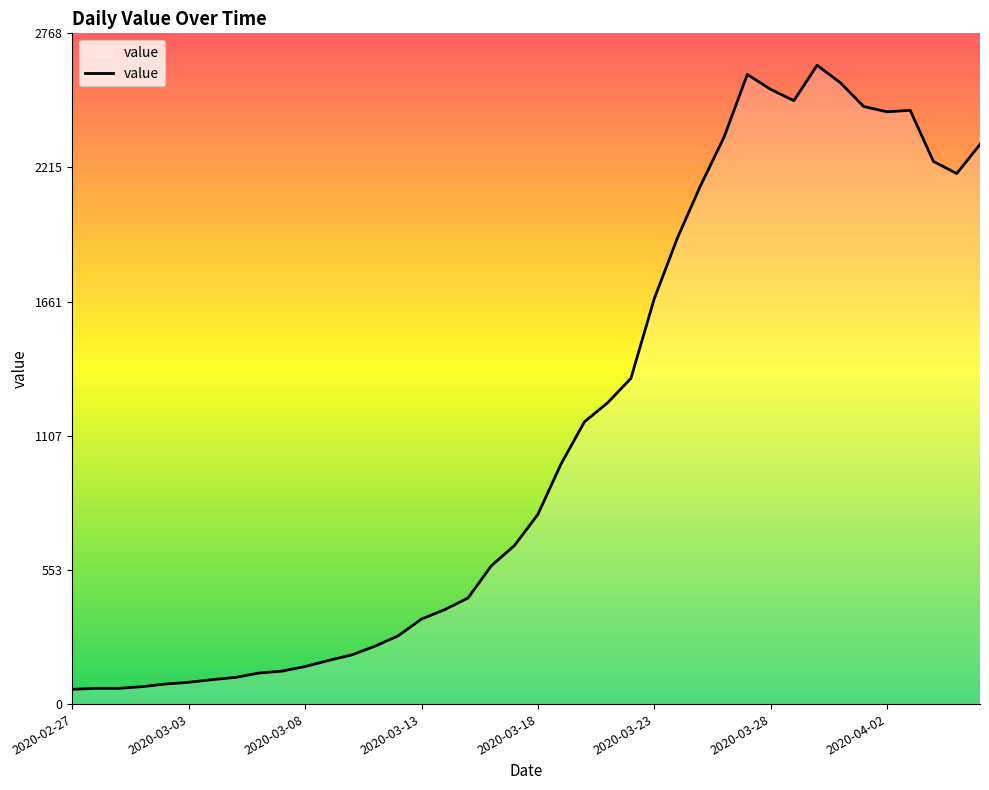

What is the greatest value displayed?

2637